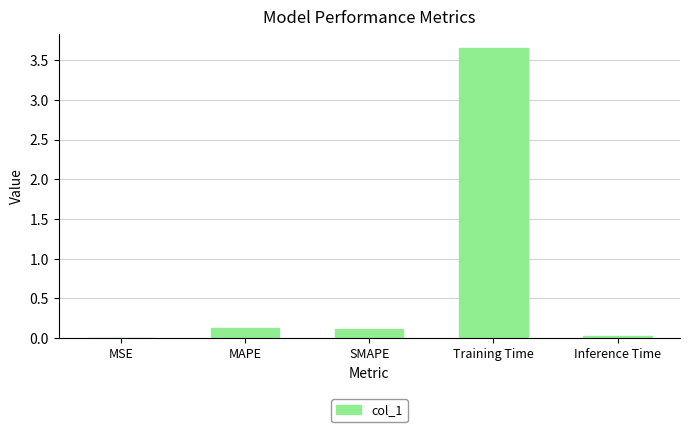

What is the sum of the values at SMAPE and MSE?

0.1